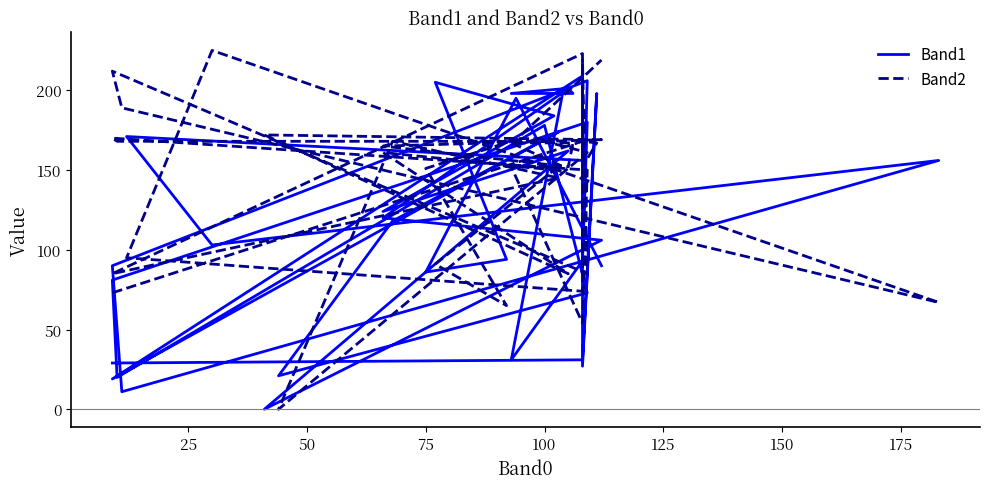

What is the maximum value shown in the chart?

225